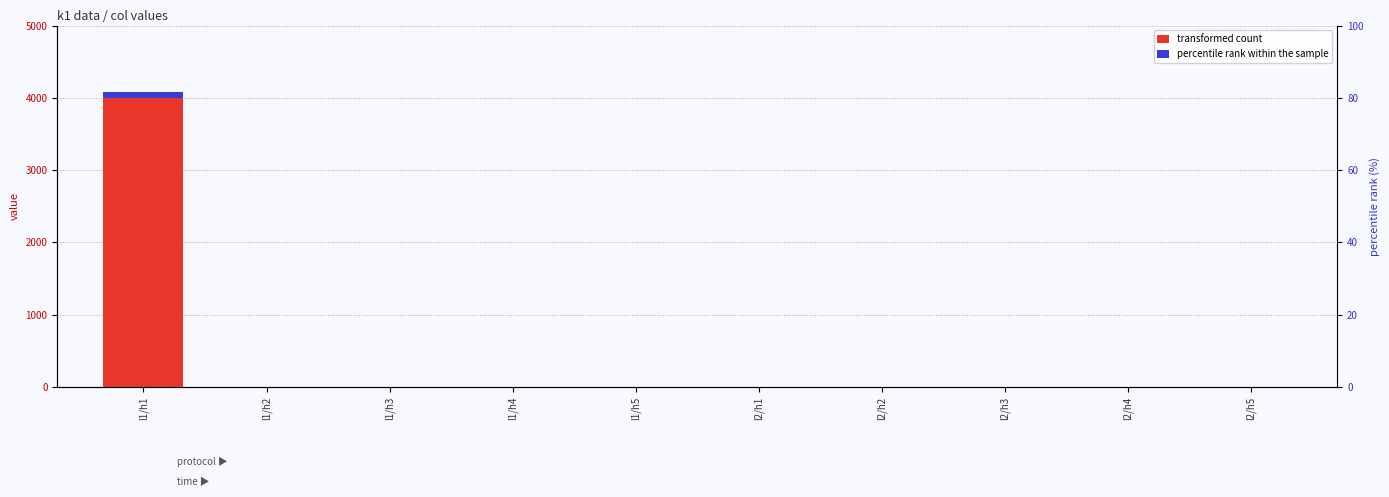

Which category has the highest value across all series?

l1/h1